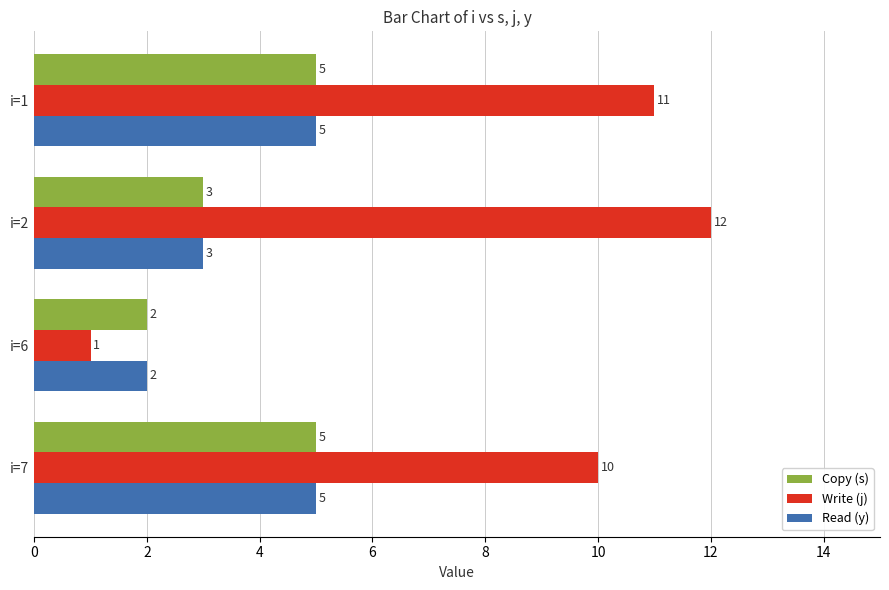

What is the total value across all series at i=1?

21